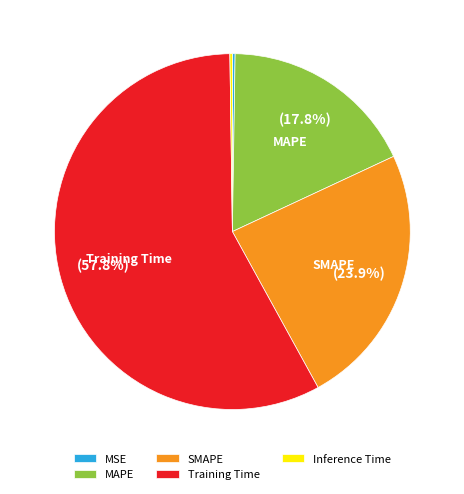

Which has a higher value, SMAPE or MAPE?

SMAPE